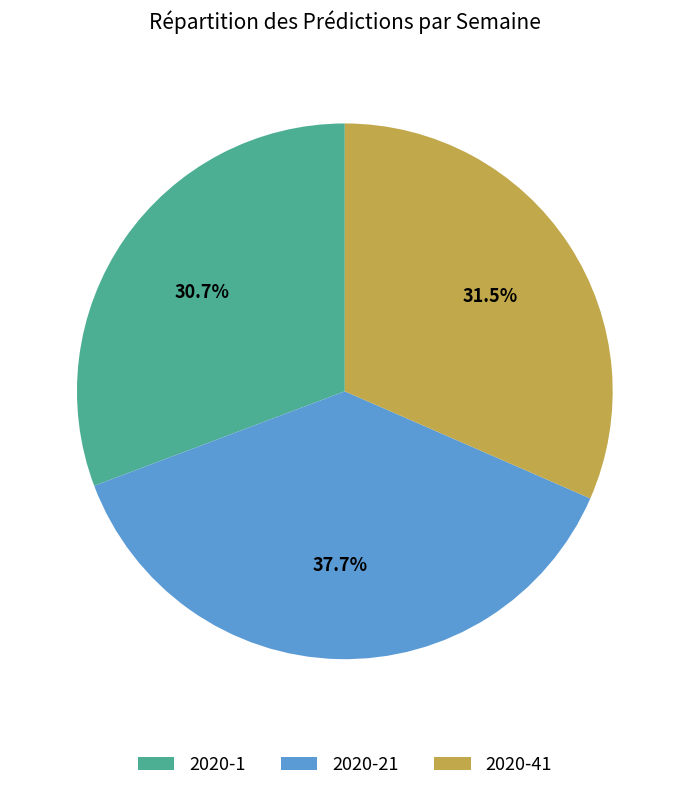

What is the smallest slice in the pie chart?

2020-1